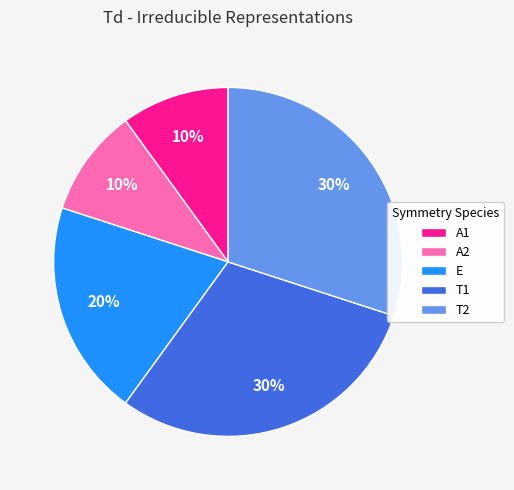

How many slices are in this pie chart?

5